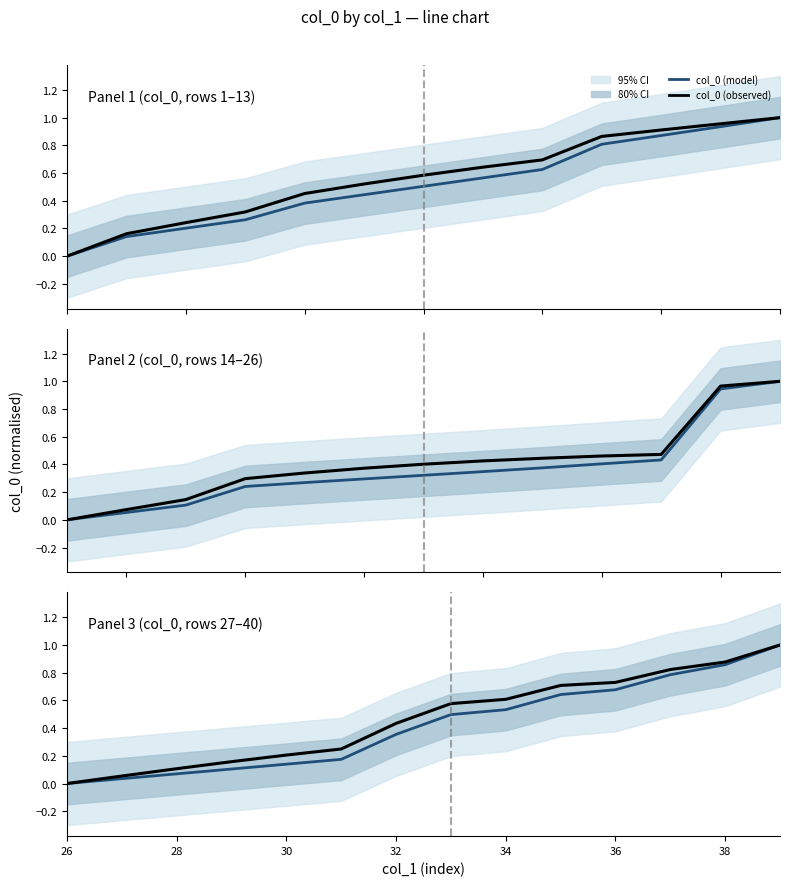

True or false: col_0 (observed) has more than 0 interior local peaks.

False